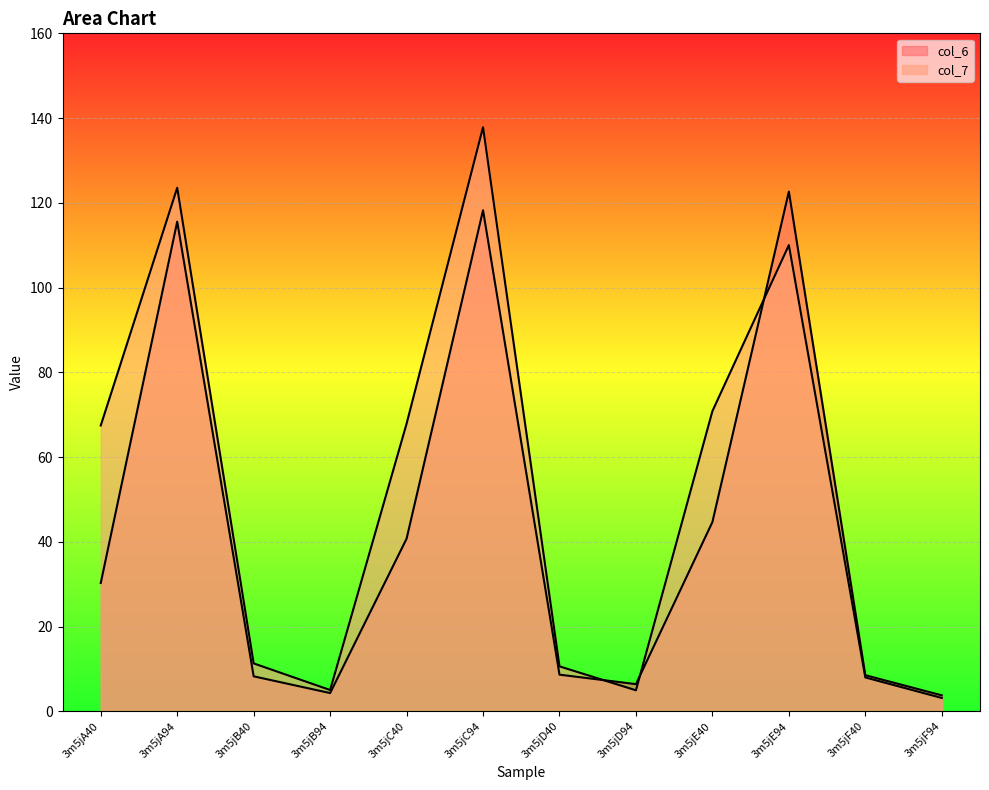

Is the value of col_7 at 3m5jF94 greater than the value of col_6 at 3m5jB94?

No